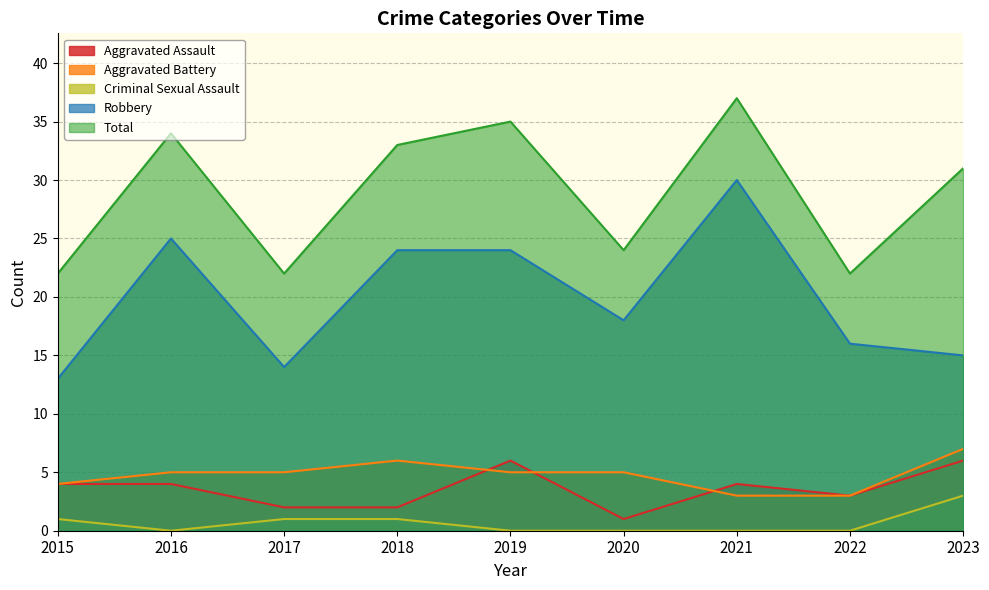

Rank the series at 2018 from lowest to highest value.

Criminal Sexual Assault, Aggravated Assault, Aggravated Battery, Robbery, Total